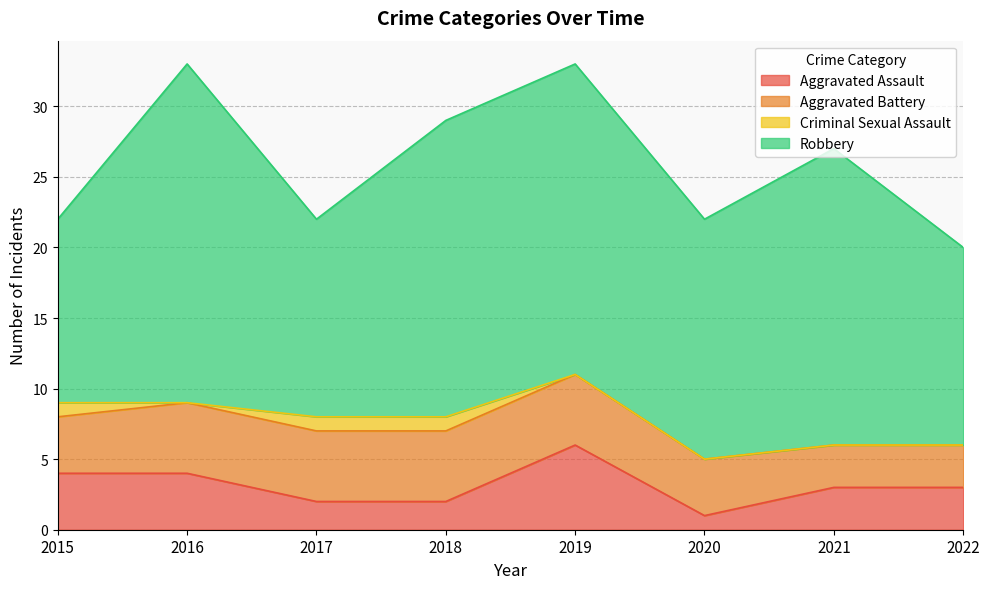

What is the total value across all series at 2015?

22